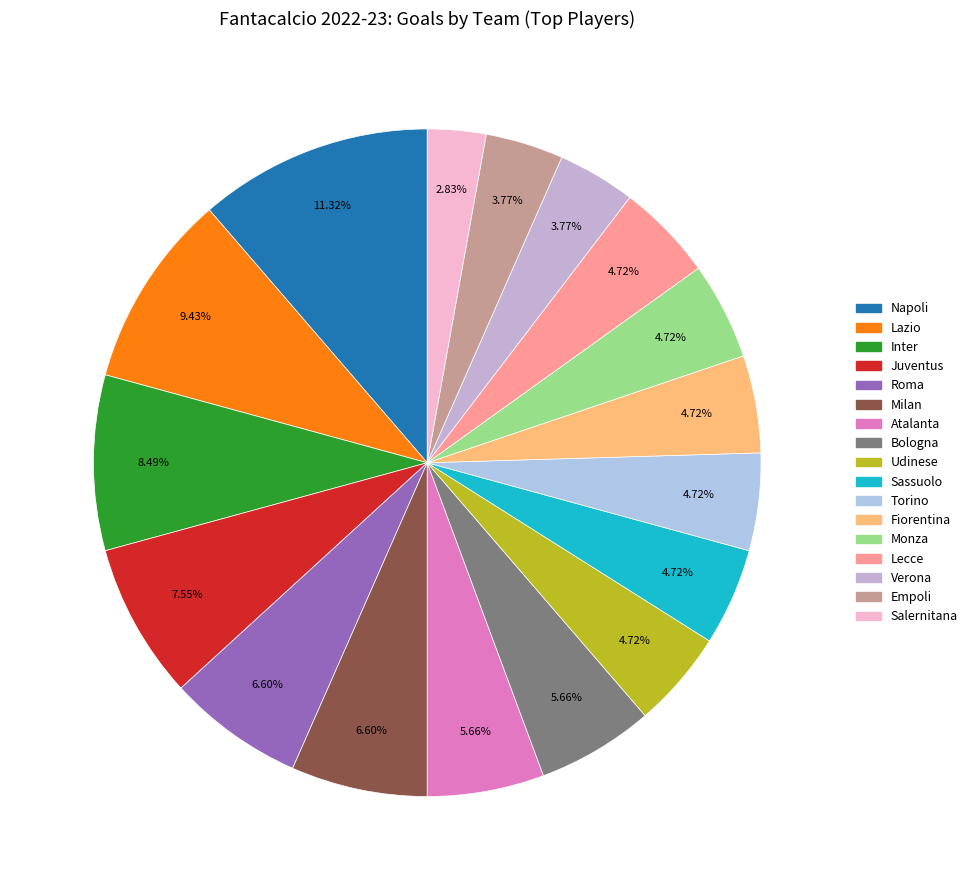

Rank the categories by value from highest to lowest.

Napoli, Lazio, Inter, Juventus, Roma, Milan, Atalanta, Bologna, Udinese, Sassuolo, Torino, Fiorentina, Monza, Lecce, Verona, Empoli, Salernitana